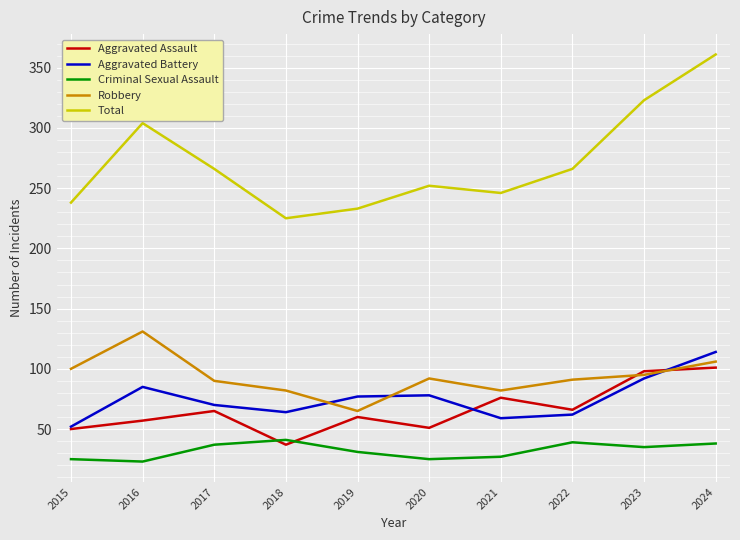

At which label does Criminal Sexual Assault first exceed 35?

2017